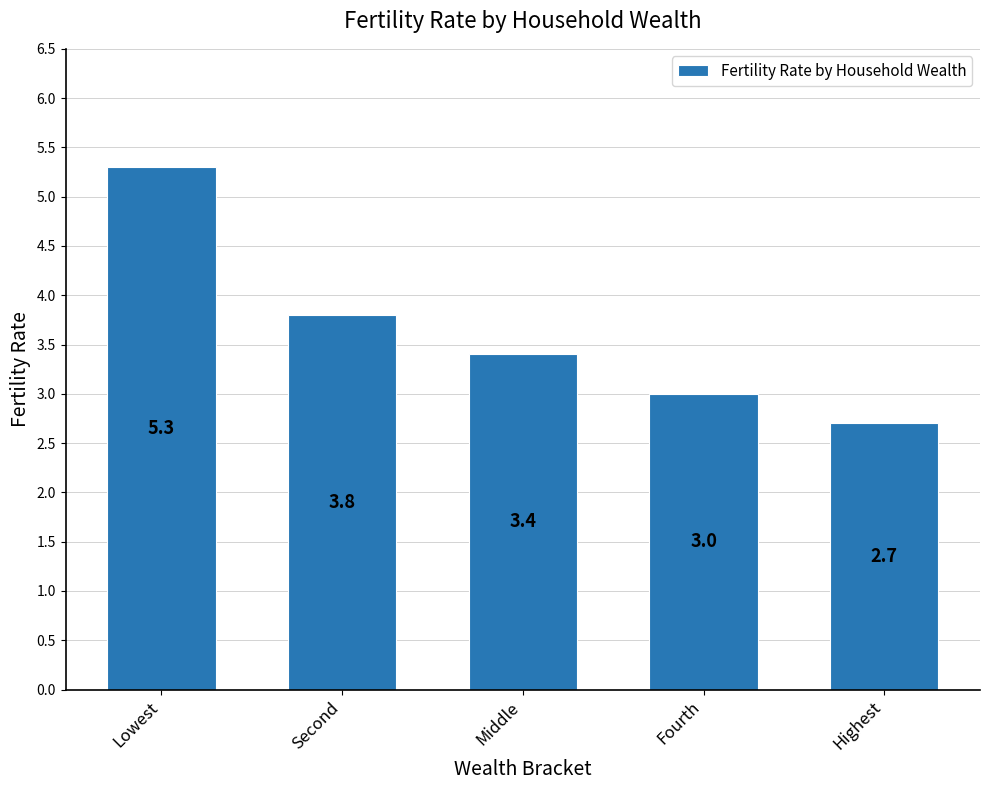

Which label corresponds to the smallest value in the chart?

Highest